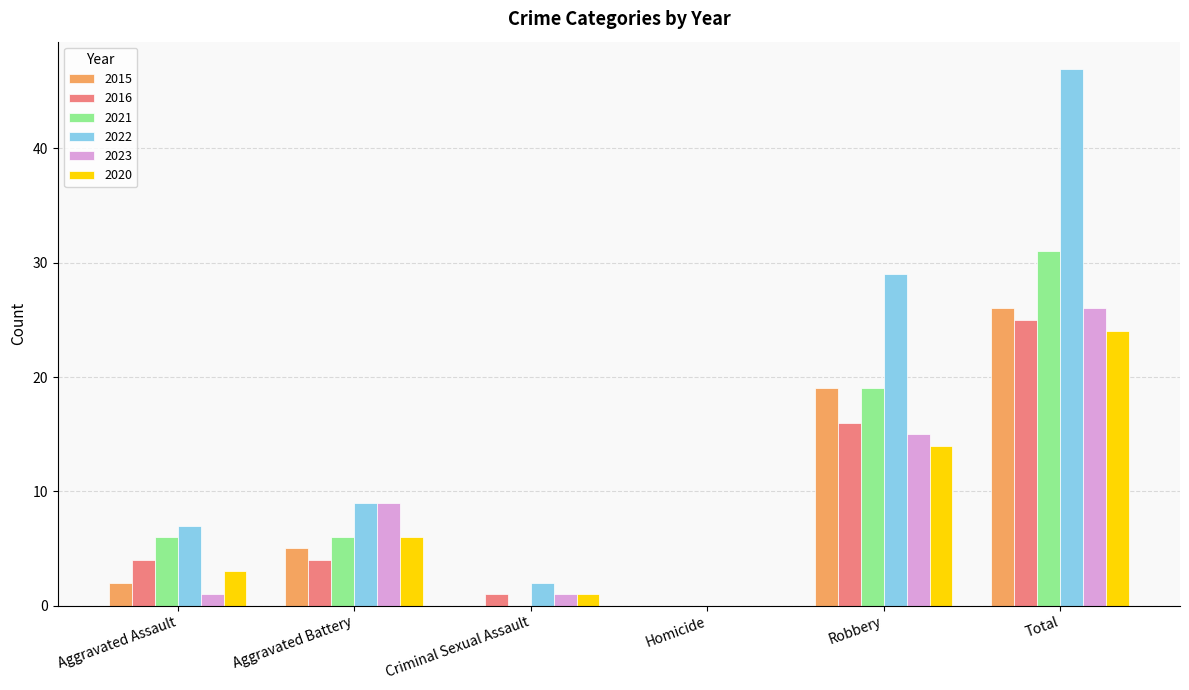

At which category is the sum across all series the highest?

Total